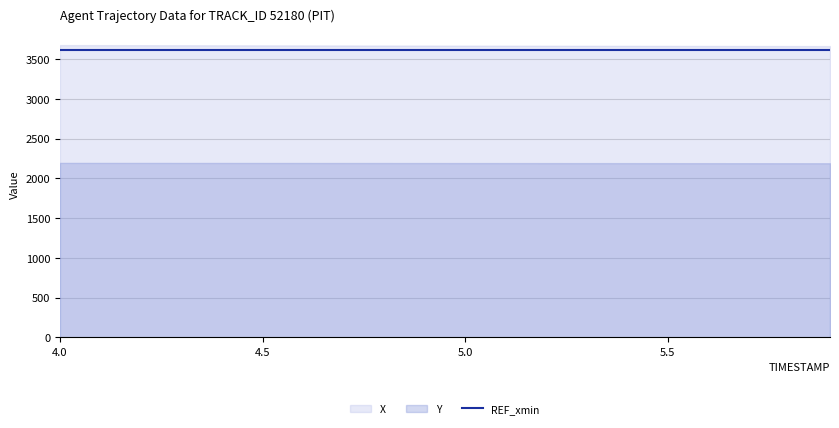

The REF_xmin series shows 3608.7 at 5.8. True or false?

True